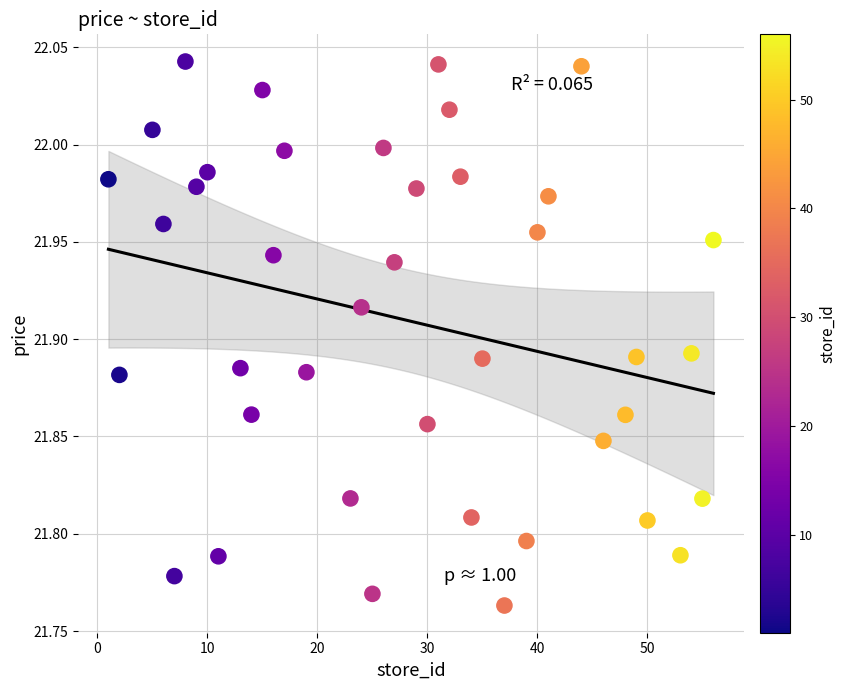

What is the range of Y values (max minus min)?

0.3